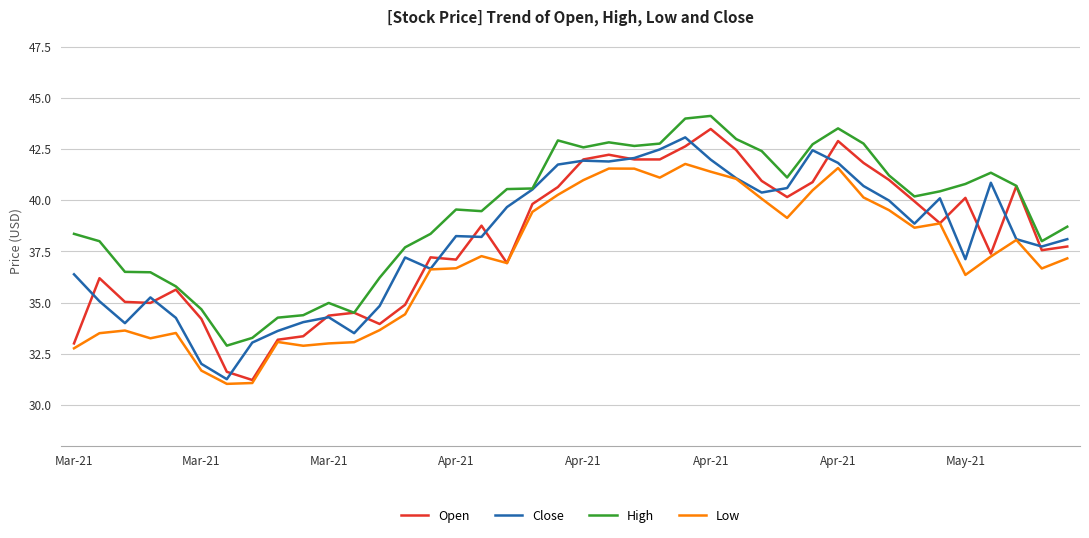

In High, how many points are higher than both neighbors (excluding endpoints)?

7